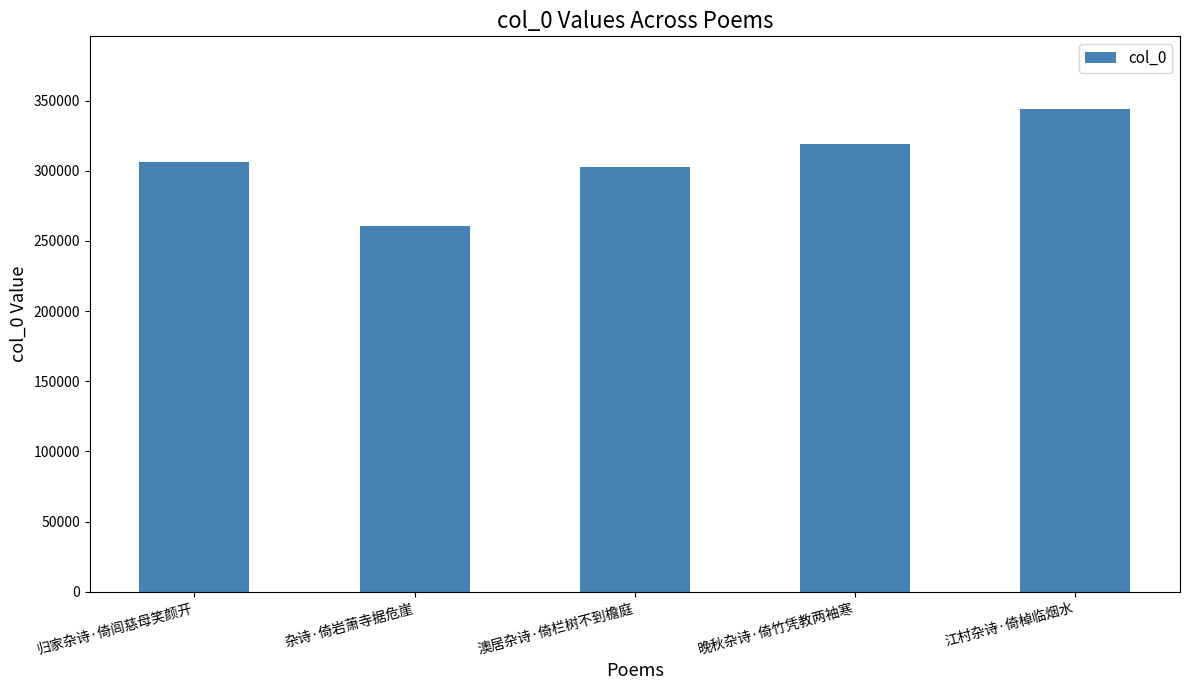

Does the chart contain any negative values?

No